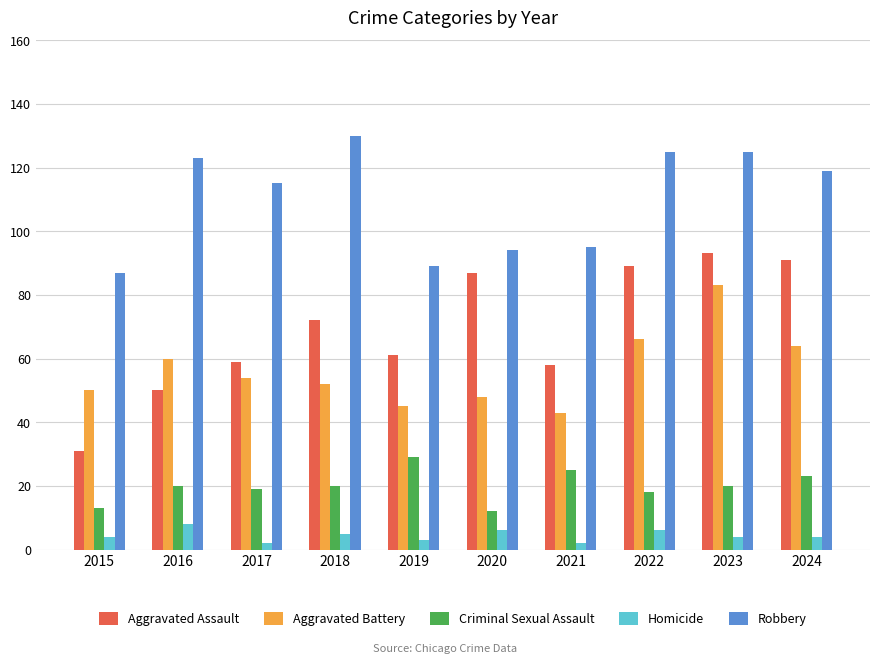

What value does the Homicide series have at 2020?

6